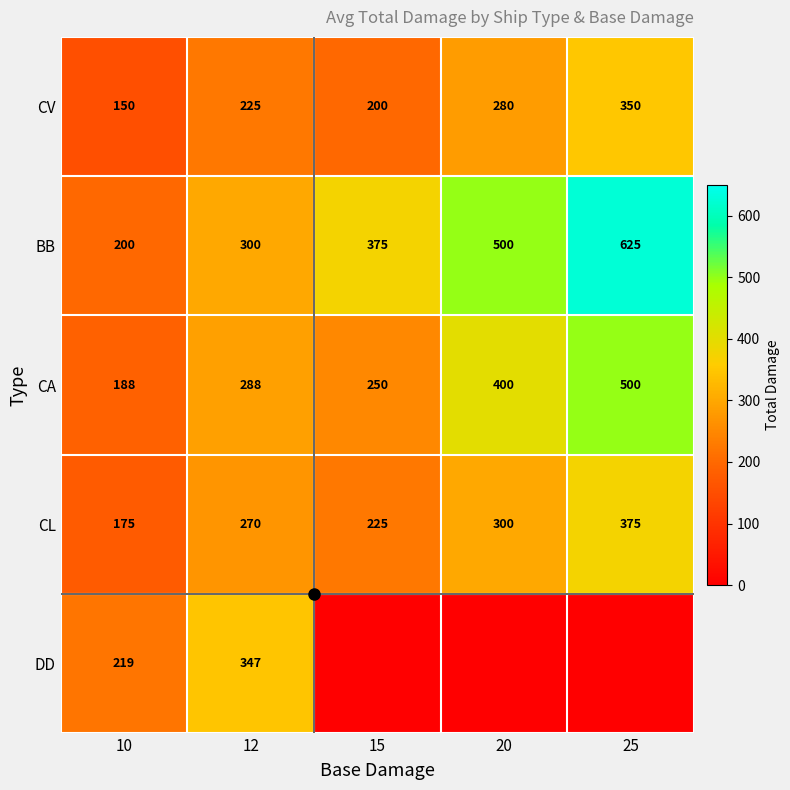

What is the difference between the highest and lowest values at 10?

69